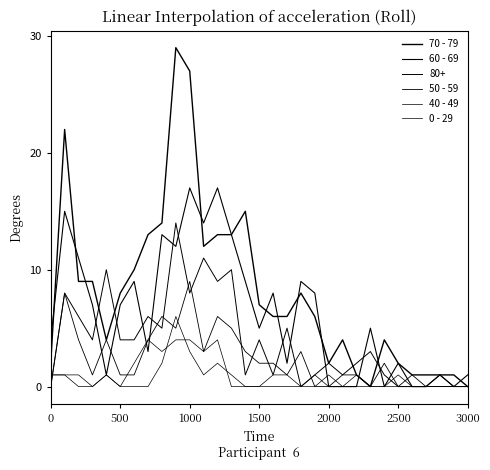

Does the chart display data point markers on the line(s)?

No